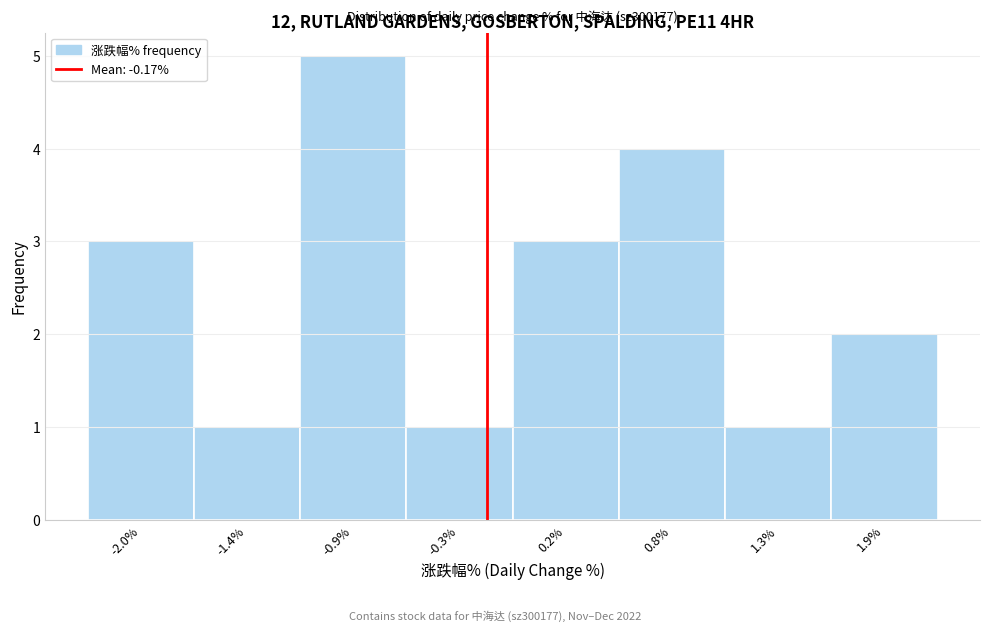

Over which range of the x-axis is the bar tallest?

-1.14 to -0.59